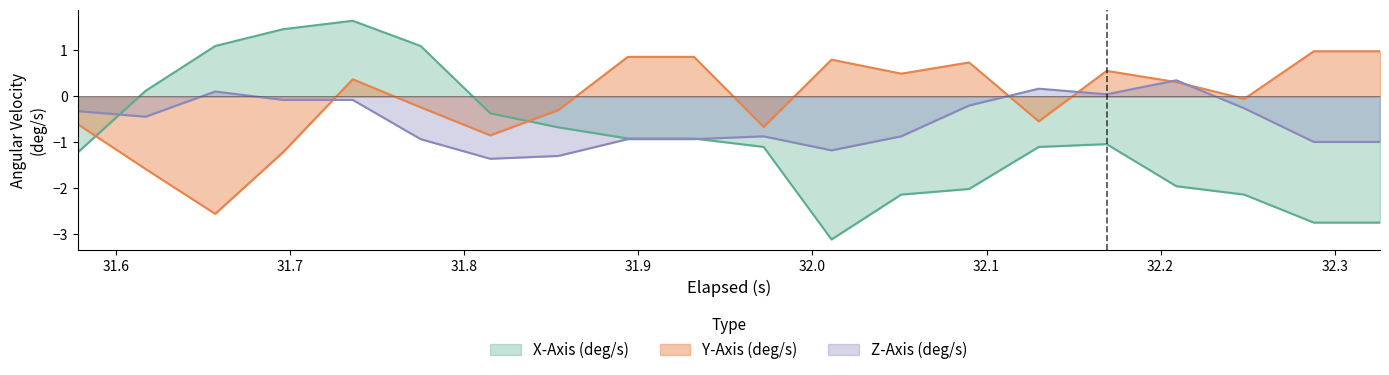

Which series has the largest total across all categories?

Y-Axis (deg/s)